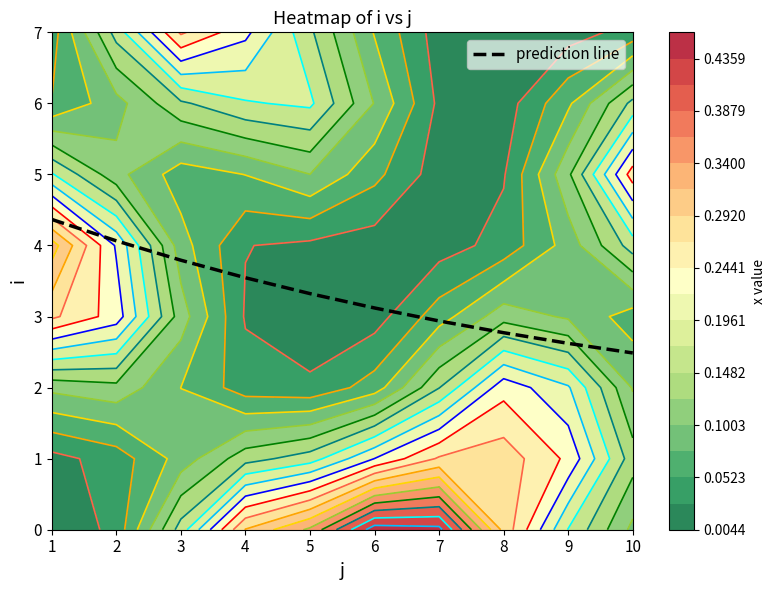

What is the difference between the maximum and minimum values?

1.9